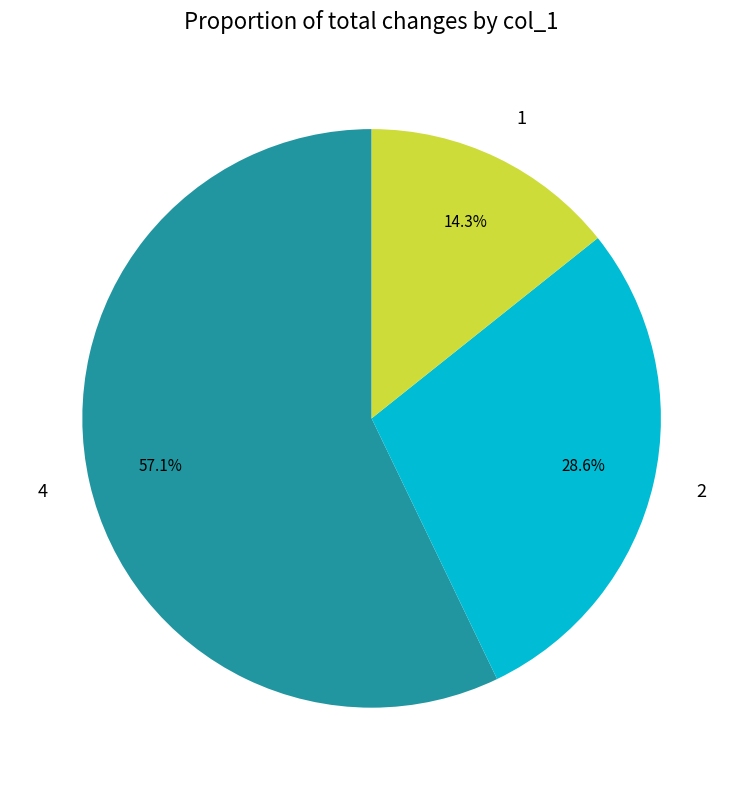

Count the number of slices in the pie.

3